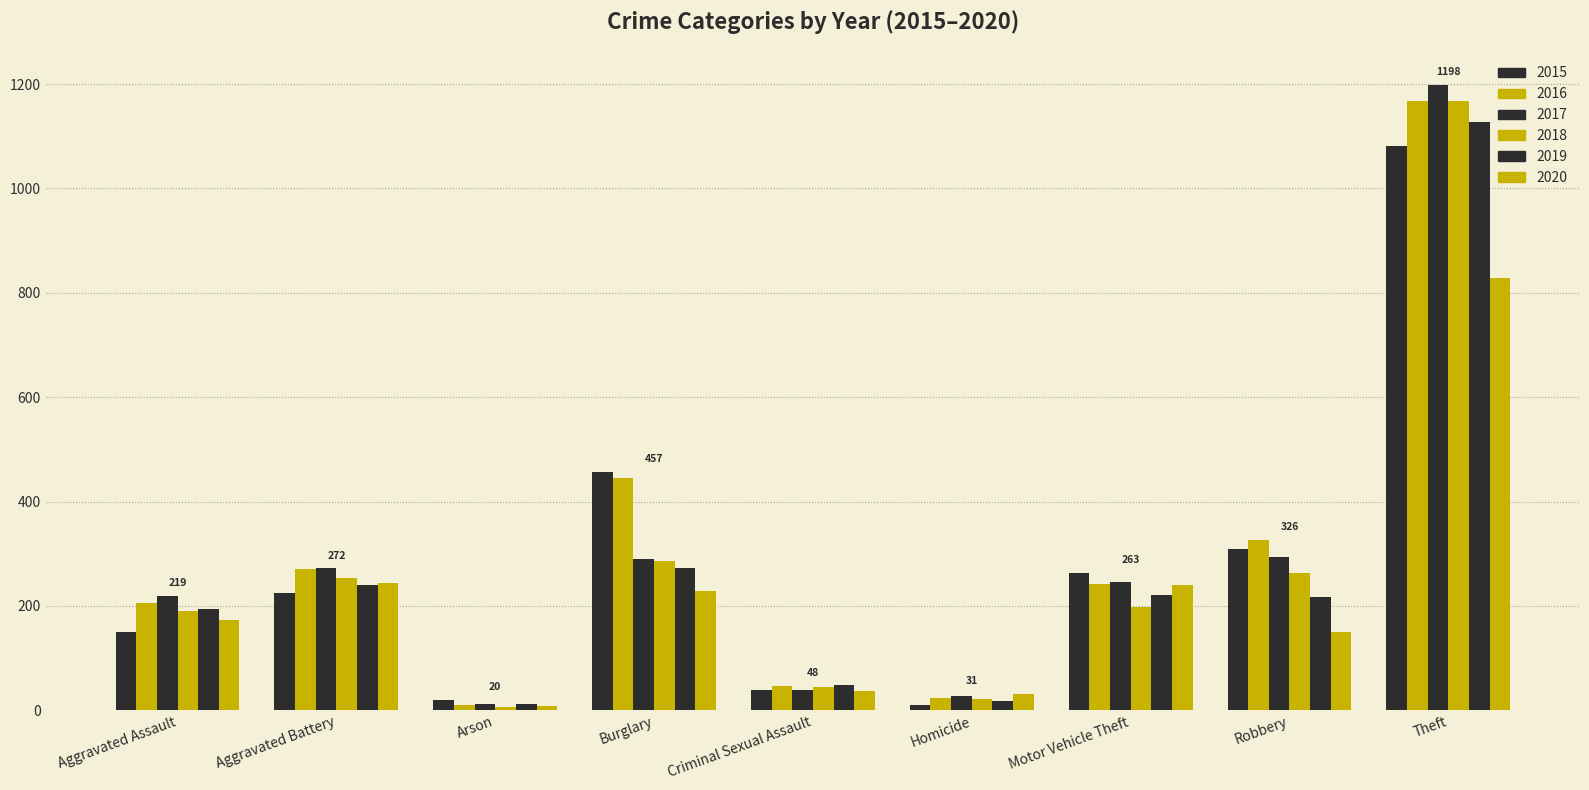

How many bars are there in each group?

6